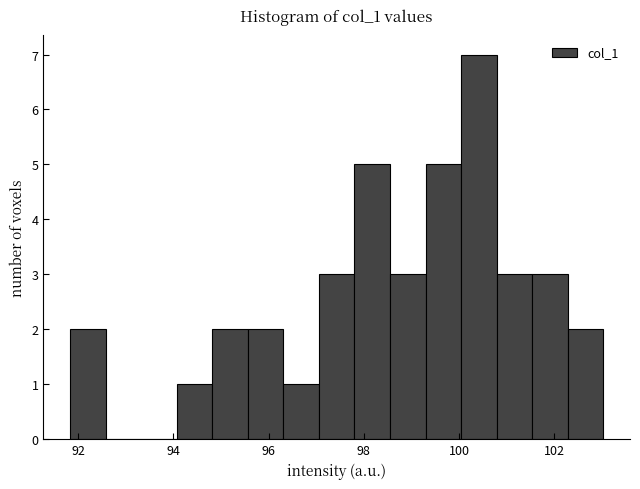

Read against the x-axis, roughly where is the centre of the tallest bar?

100.4